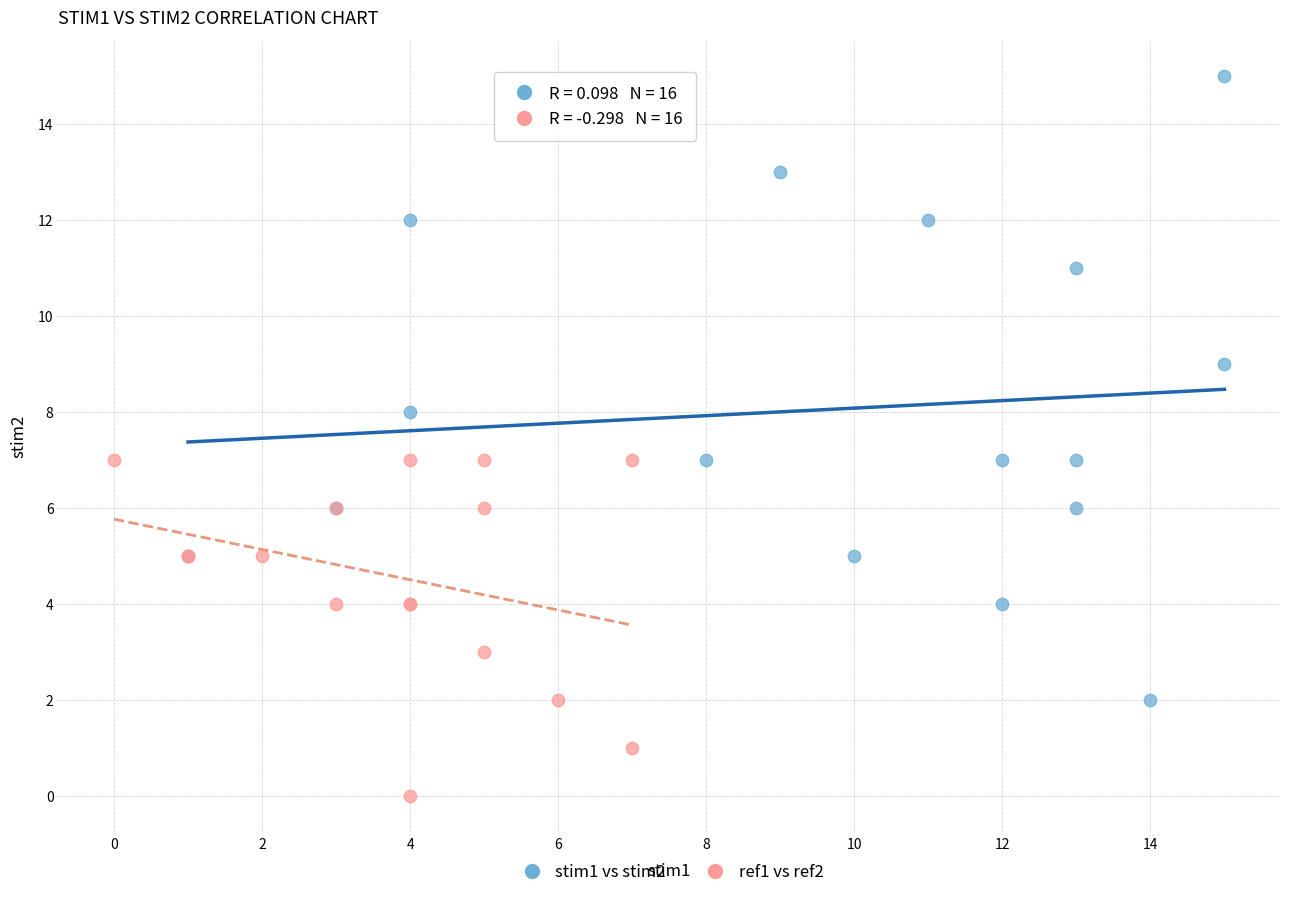

Which series contains the lowest Y value?

ref1 vs ref2